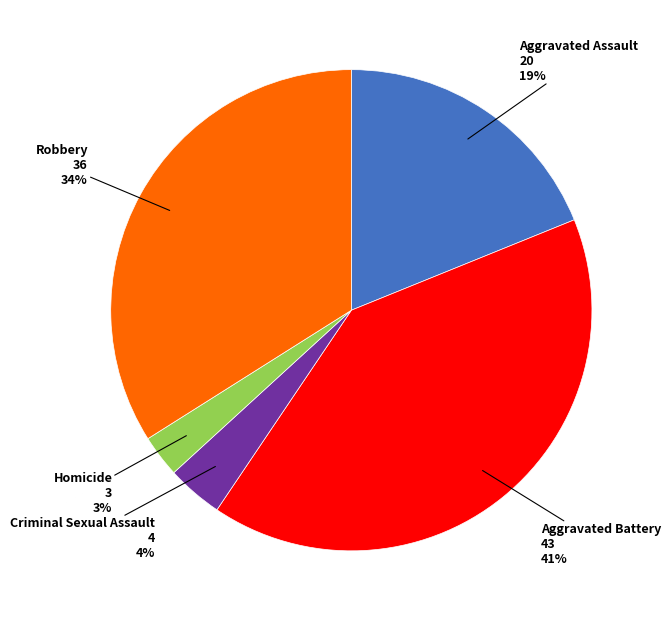

The Homicide slice represents 3% of the pie. True or false?

True